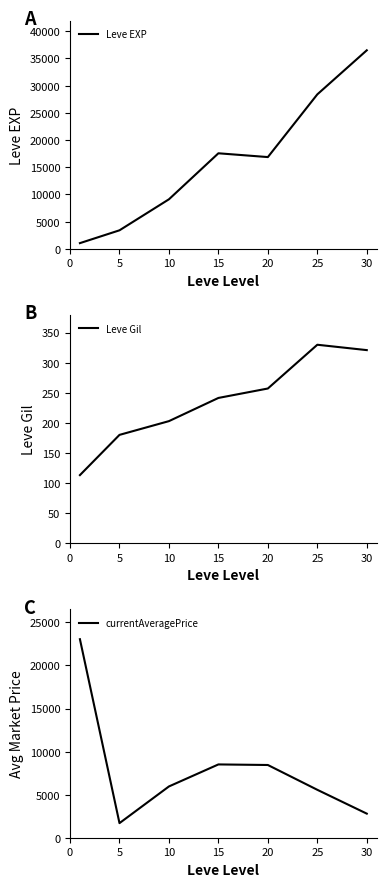

What are all the series names shown in the legend?

Leve EXP, Leve Gil, currentAveragePrice